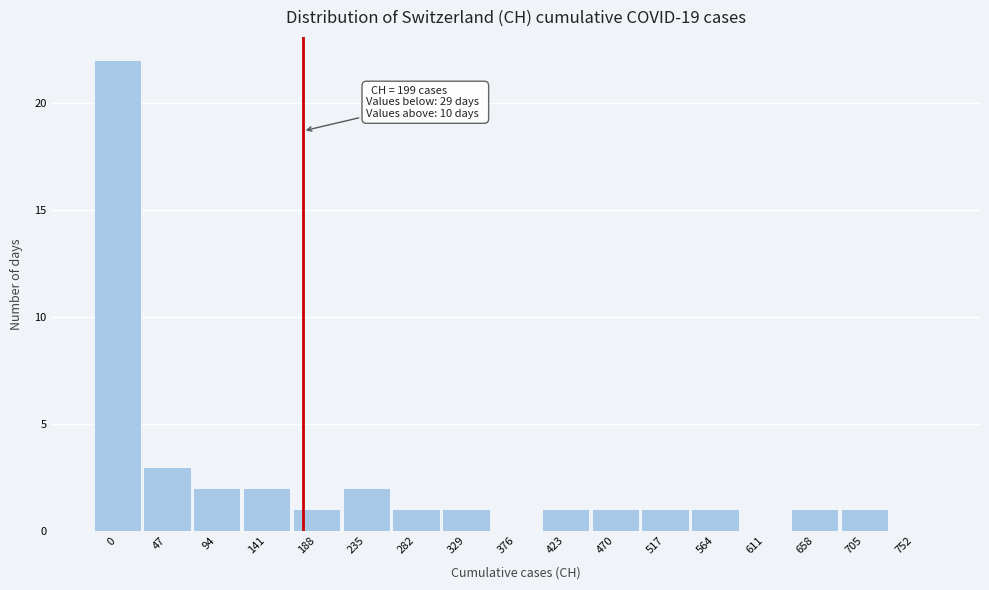

Reading left to right, transcribe all the data shown in this chart.

0=22	47=3	94=2	141=2	188=1	235=2	282=1	329=1	376=0	423=1	470=1	517=1	564=1	611=0	658=1	705=1	752=0